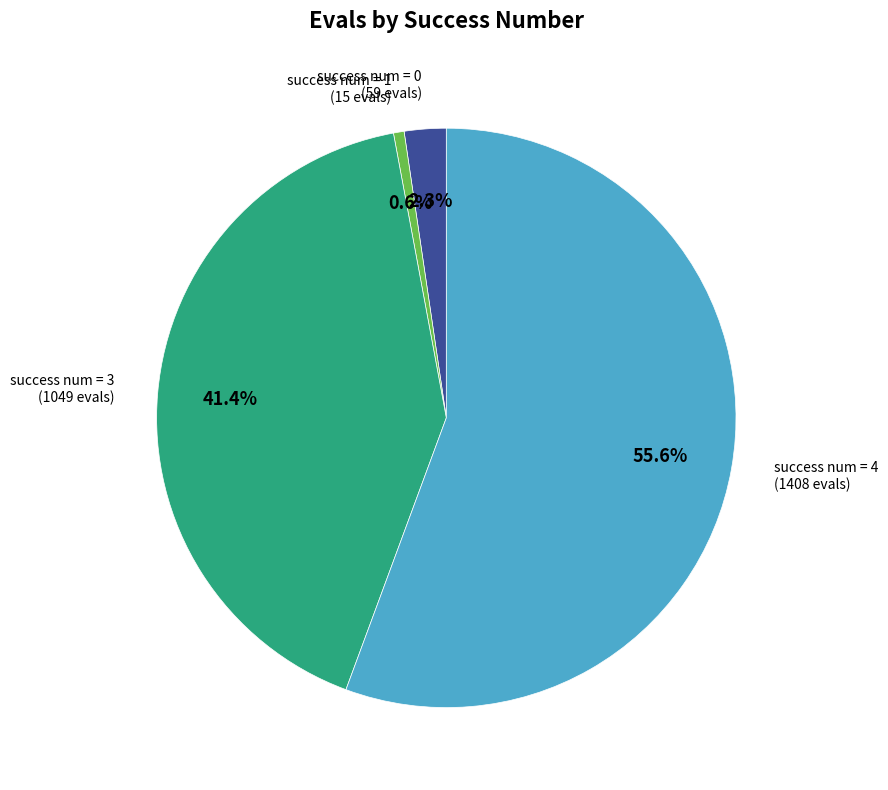

Does any single category account for the majority?

Yes